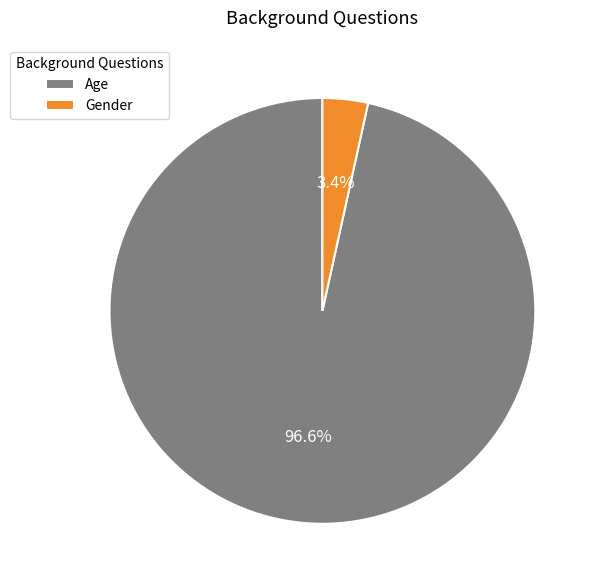

The Gender slice represents 16% of the pie. True or false?

False